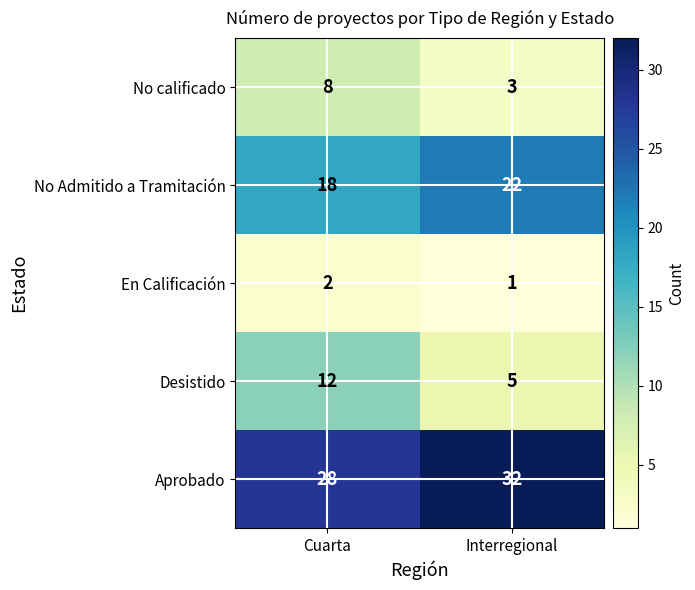

The No Admitido a Tramitación series shows 11 at Cuarta. True or false?

False